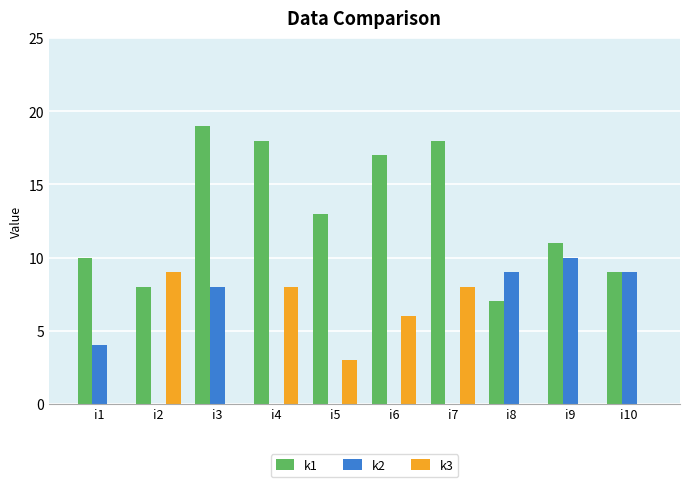

The value of k3 at i5 is 3. True or false?

True